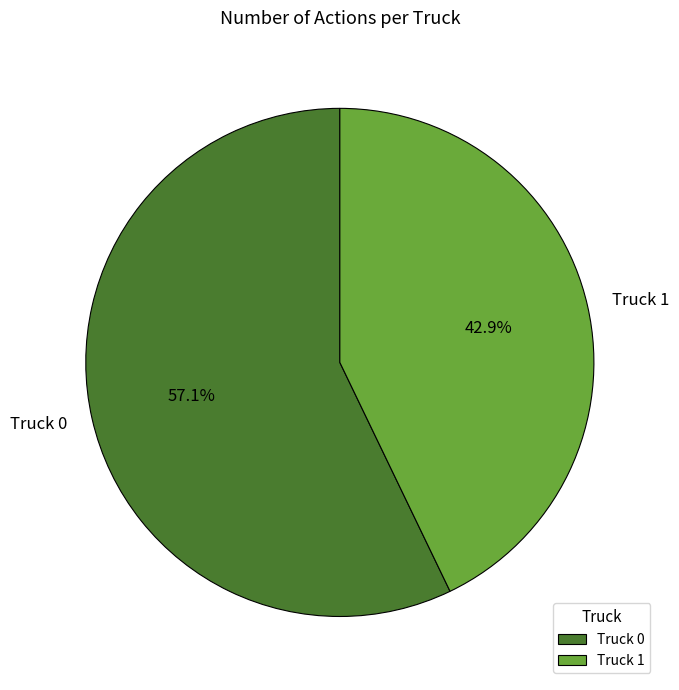

Is there any slice that represents more than half of the pie?

Yes